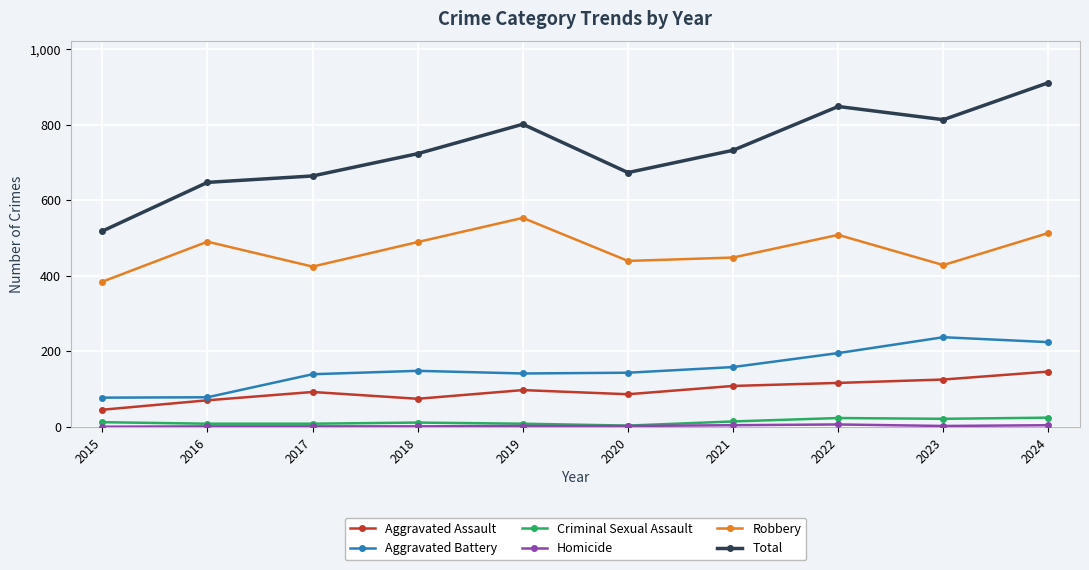

Count the number of data series in this chart.

6